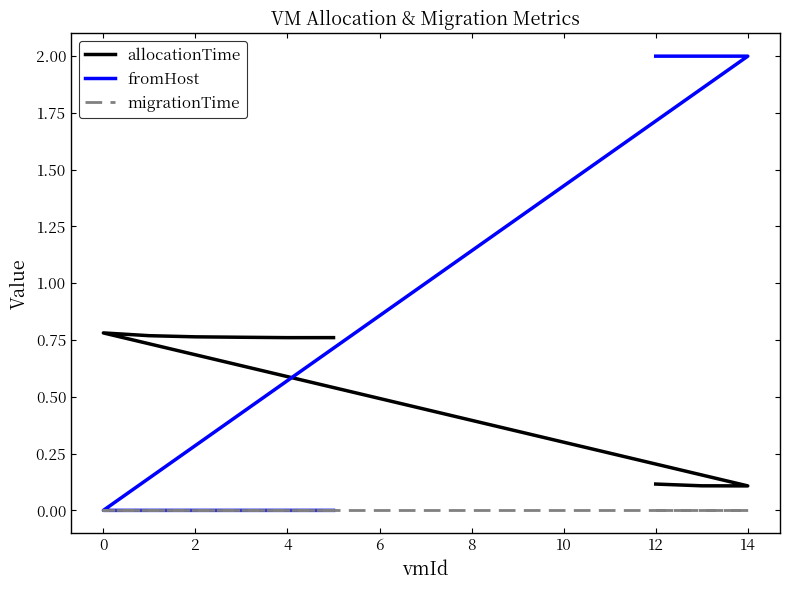

True or false: migrationTime and fromHost cross at least once.

False